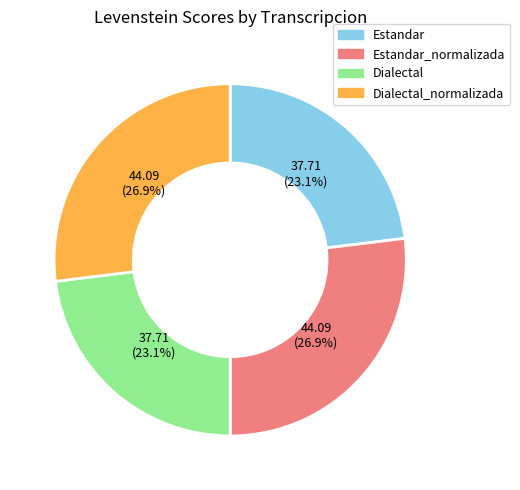

Does any single category account for the majority?

No